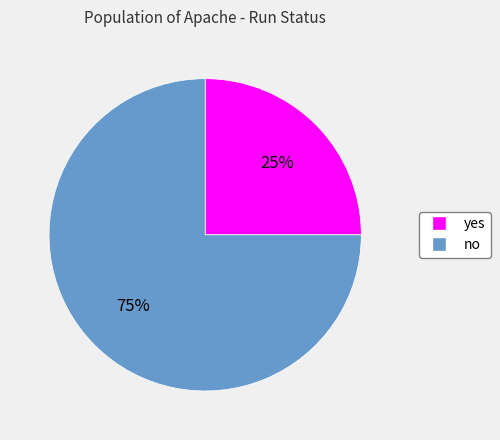

Approximately how many times larger is the value at no compared to yes?

3.0